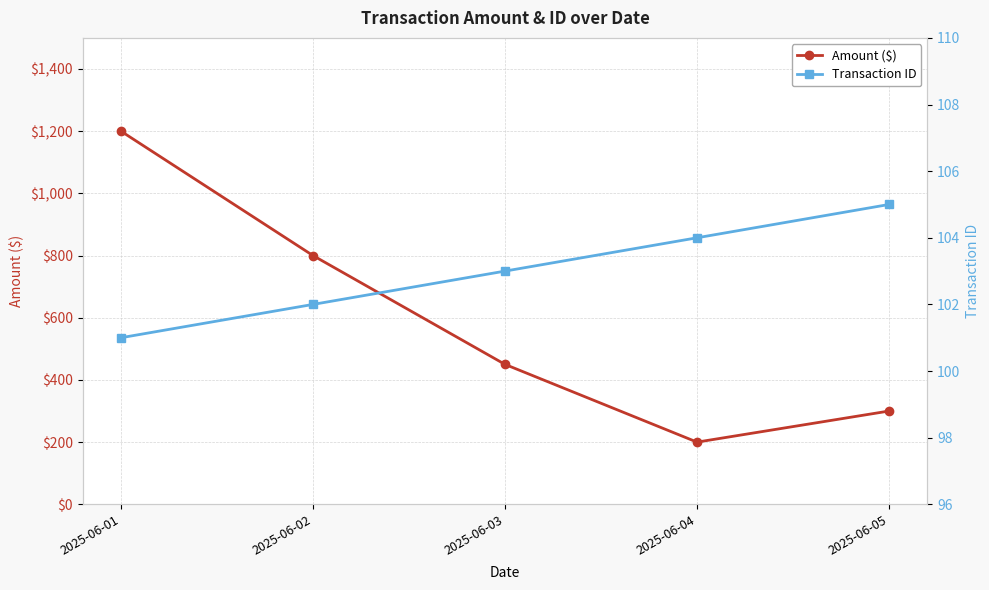

True or false: Amount ($) has a value of 200 at 2025-06-04.

True